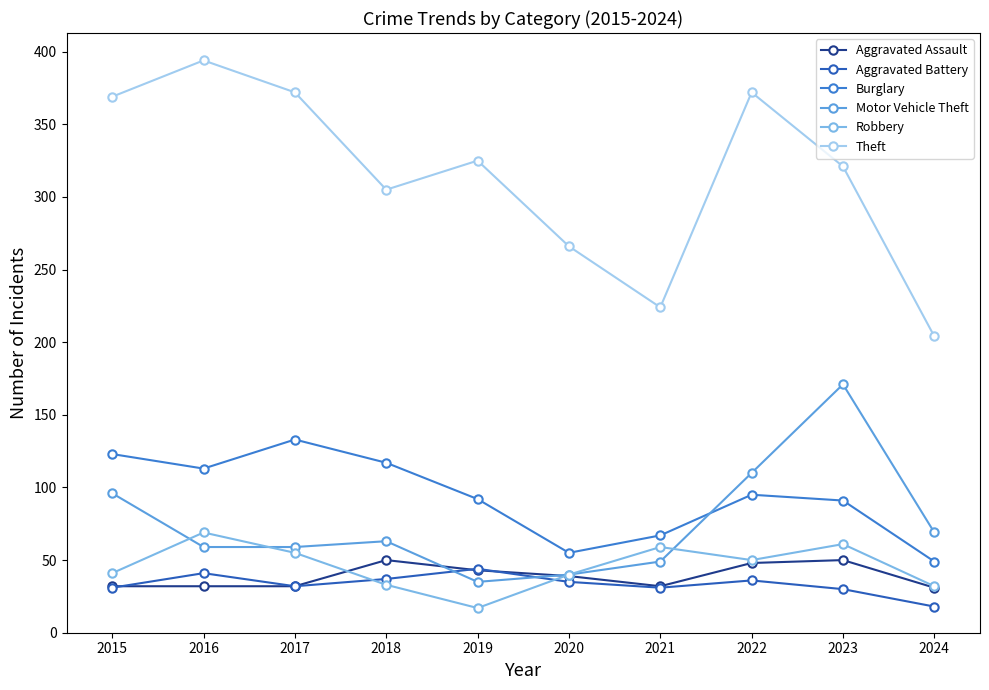

Which series has the largest total across all categories?

Theft